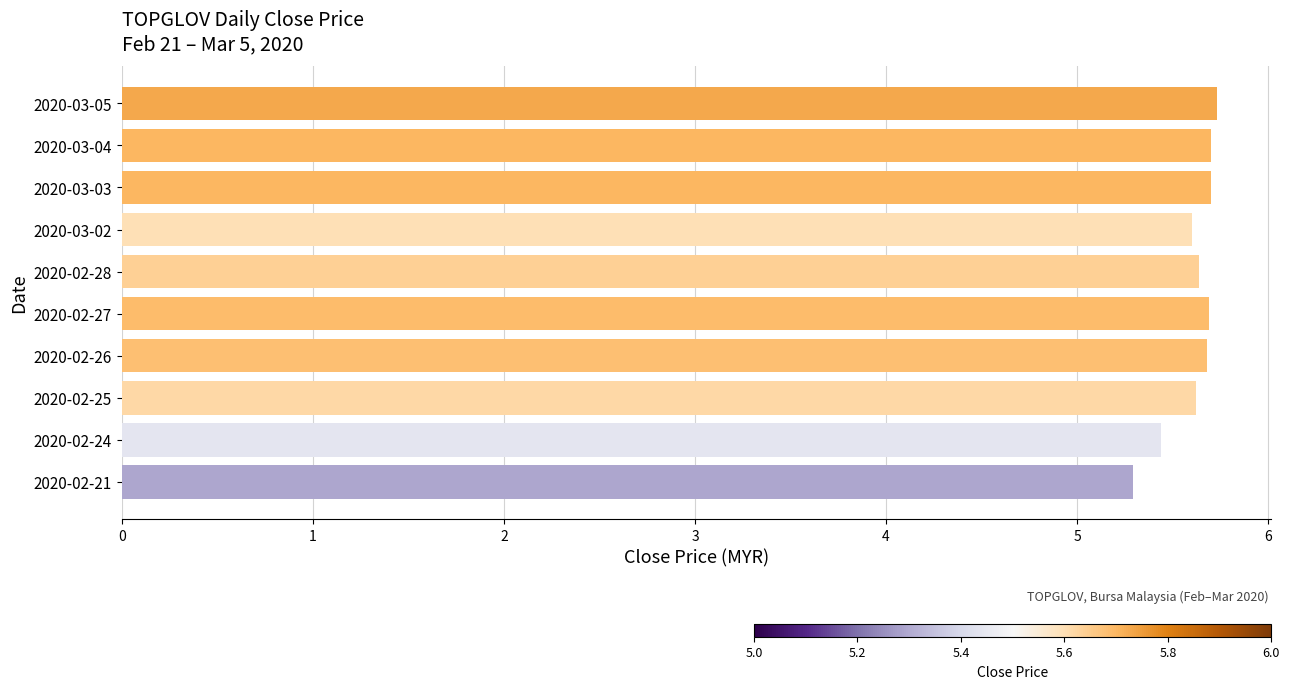

What is the difference between the maximum and minimum values?

0.4